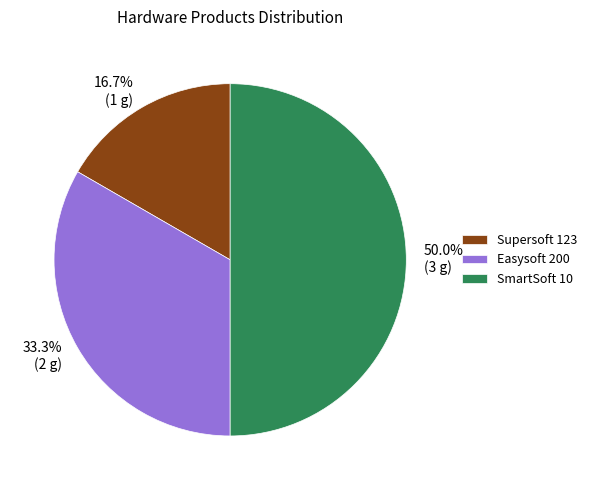

Rank the categories by value from highest to lowest.

SmartSoft 10, Easysoft 200, Supersoft 123